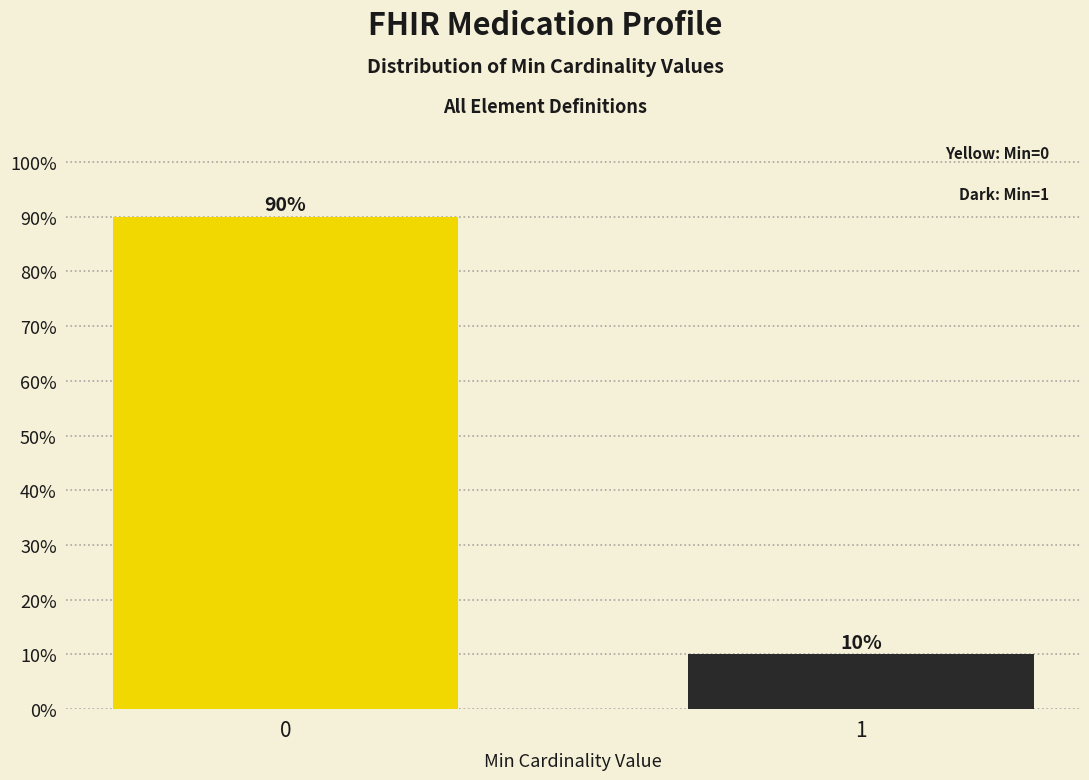

Reading right to left, extract all data points from this chart.

1=10	0=90